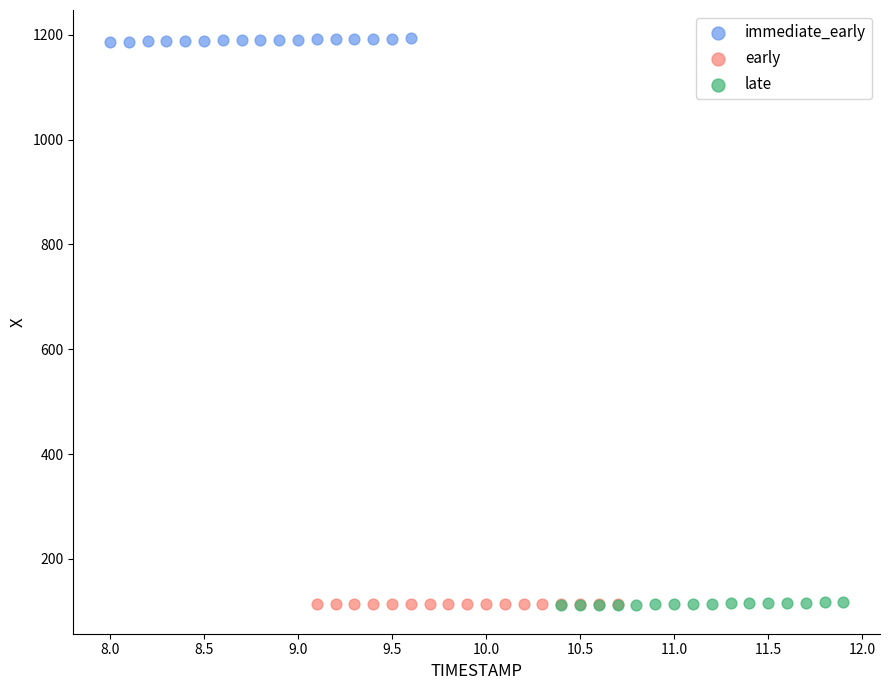

What are all the series names shown in the legend?

immediate_early, early, late